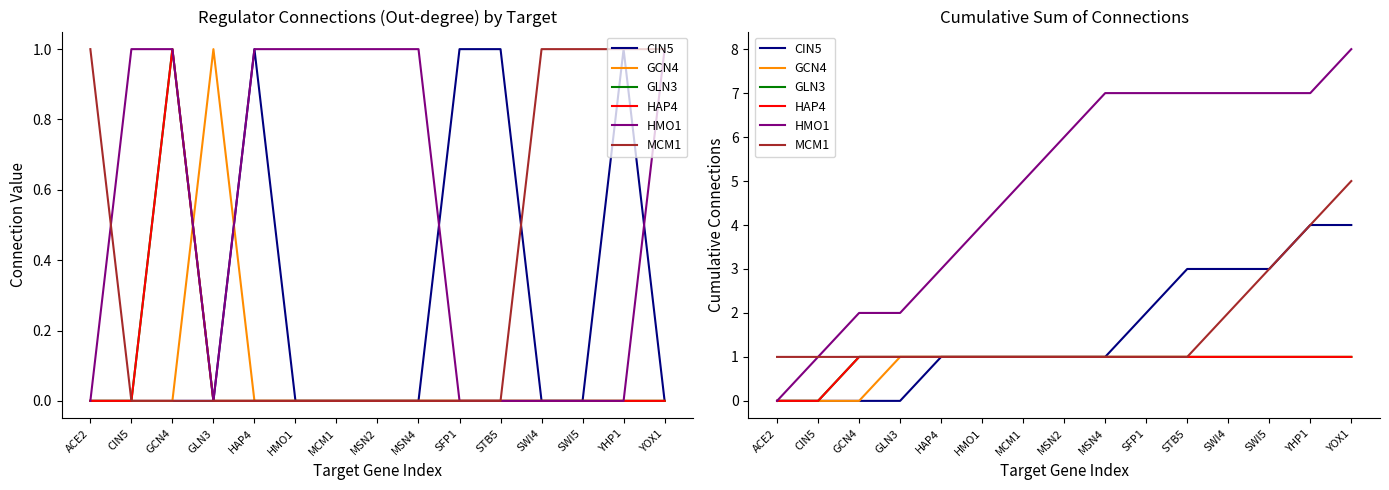

True or false: MCM1 and CIN5 cross at least once.

False